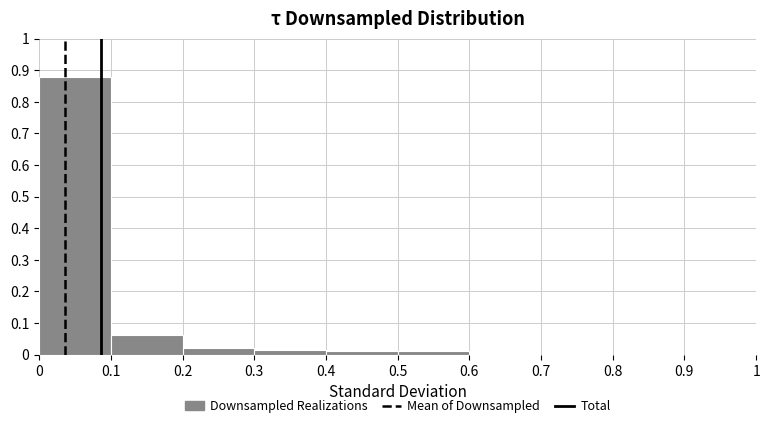

Reading left to right, list every bar in this chart as the range it spans on the x-axis followed by its height. The values are not printed on the chart, so give them approximately, as read against the axis.

0 to 0.1: 0.88
0.1 to 0.2: 0.06
0.2 to 0.3: 0.02
0.3 to 0.4: 0.02
0.4 to 0.5: 0.01
0.5 to 0.6: 0.01
0.6 to 0.7: 0
0.7 to 0.8: 0
0.8 to 0.9: 0
0.9 to 1: 0